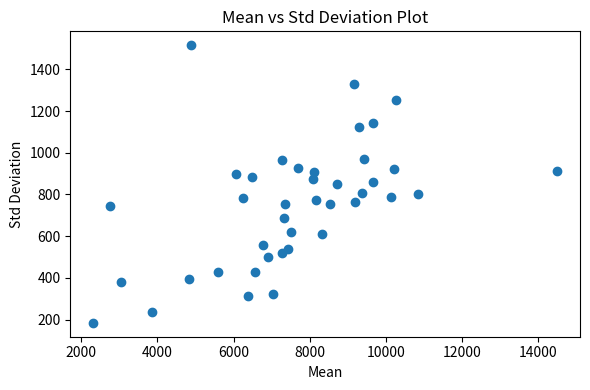

What is the range of X values (max minus min)?

12175.0